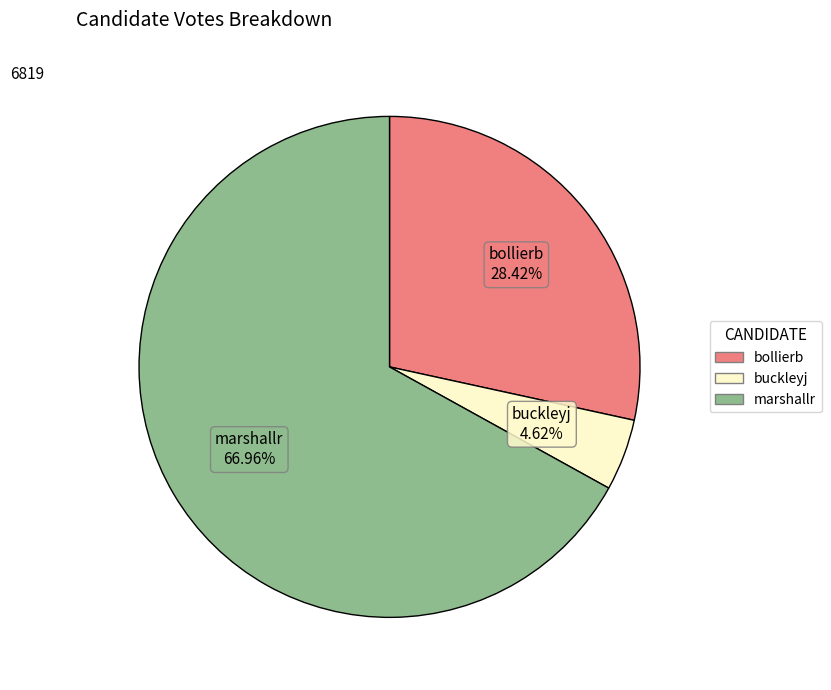

How many slices are in this pie chart?

3